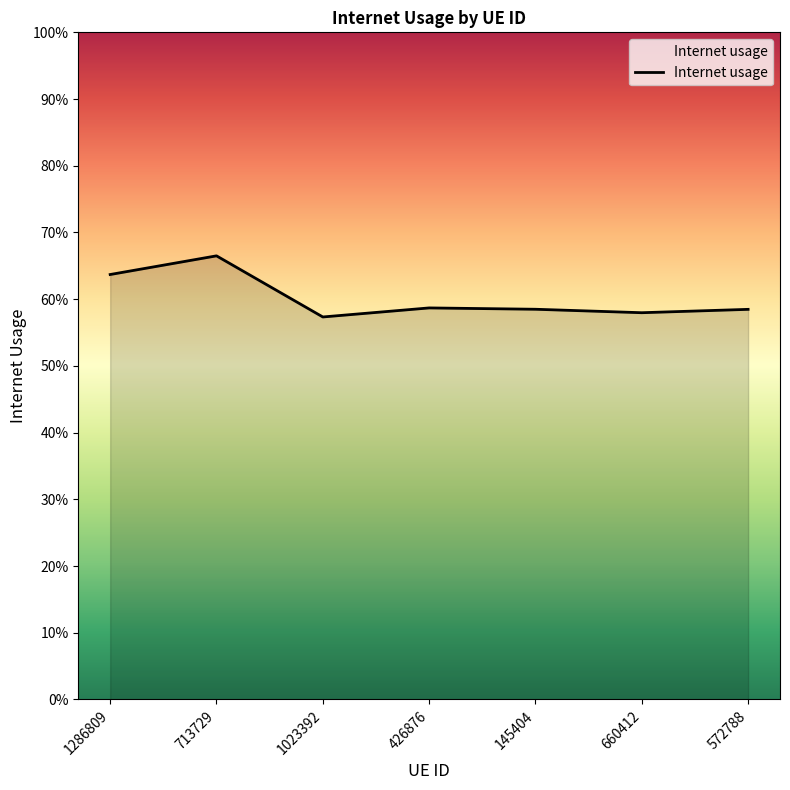

List the labels in order of value, smallest first.

1023392, 660412, 572788, 145404, 426876, 1286809, 713729